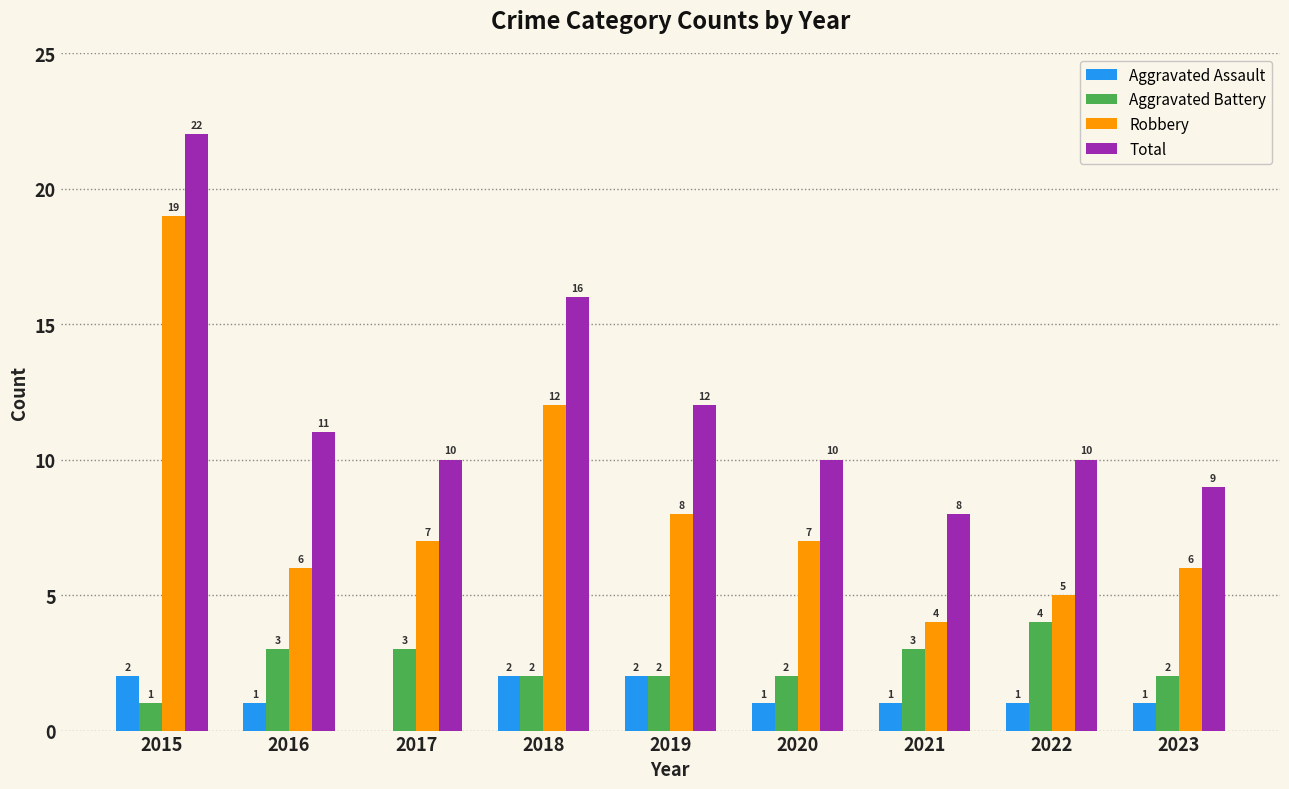

How many distinct data groups are displayed?

4